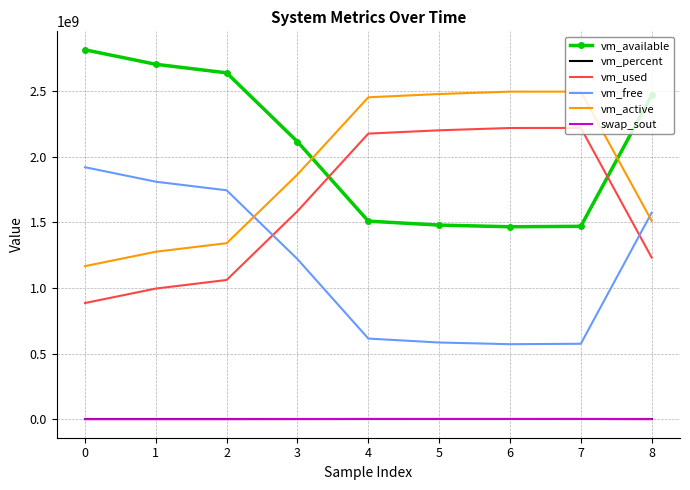

The vm_free series shows 571559936.0 at 6. True or false?

True